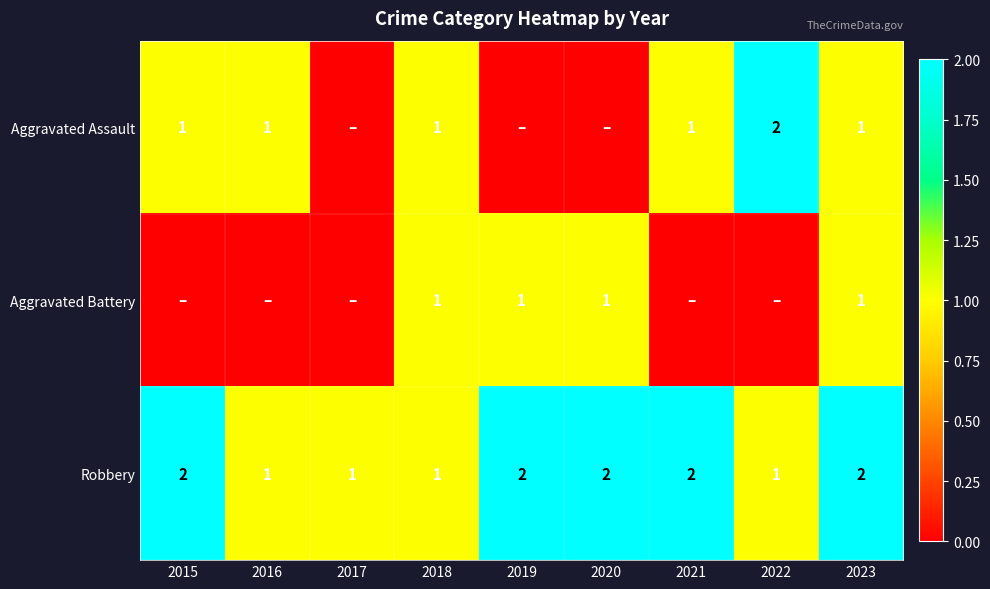

At which category is the sum across all series the highest?

2023